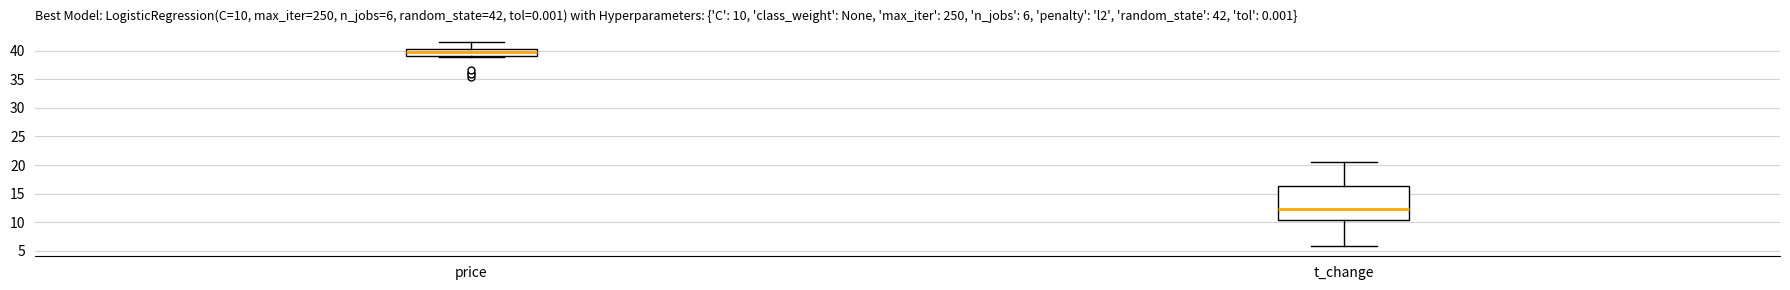

Which box's median line is the lowest?

t_change